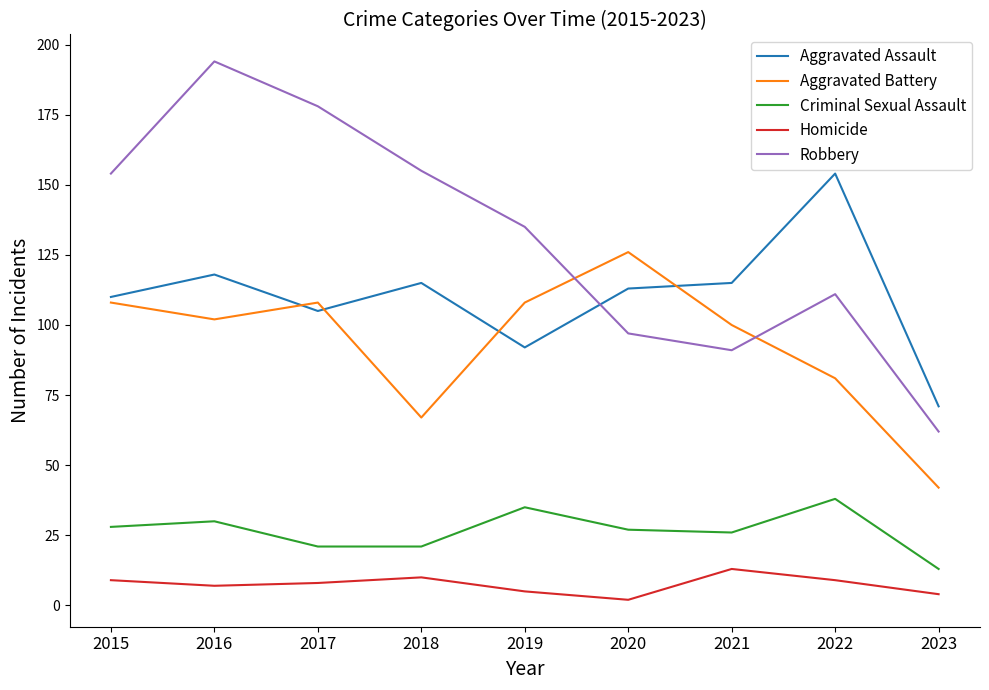

What is the sum of all Homicide values?

67